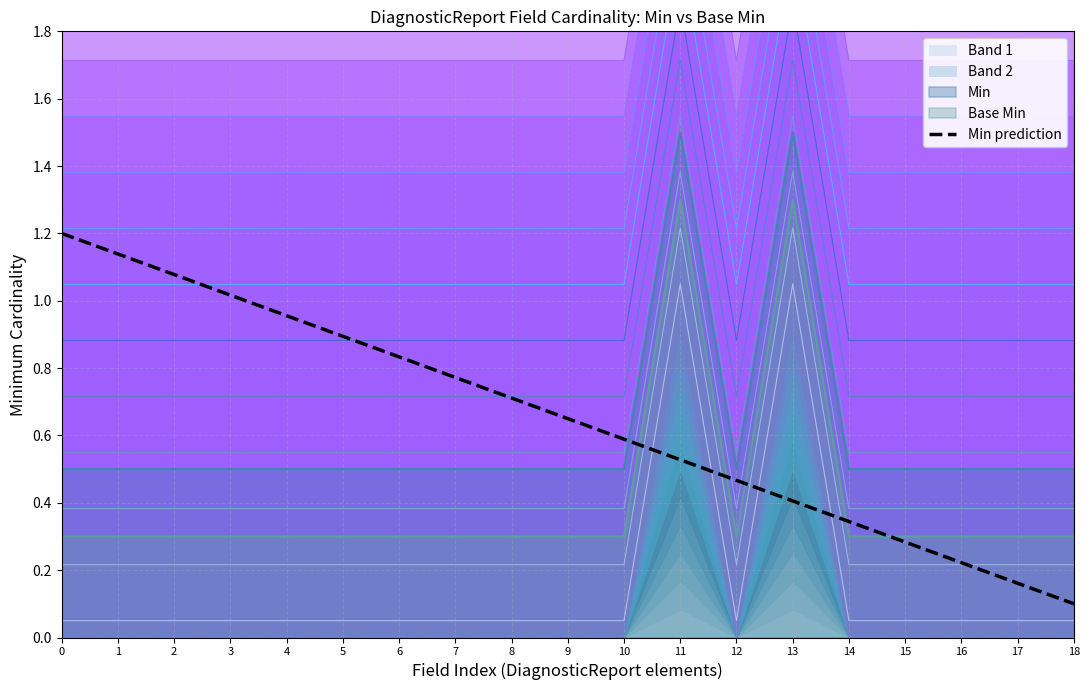

The Min prediction series shows 0.6 at 10. True or false?

True